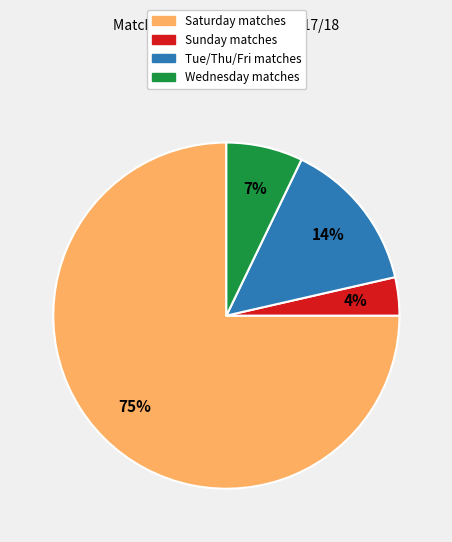

Is there any slice that represents more than half of the pie?

Yes